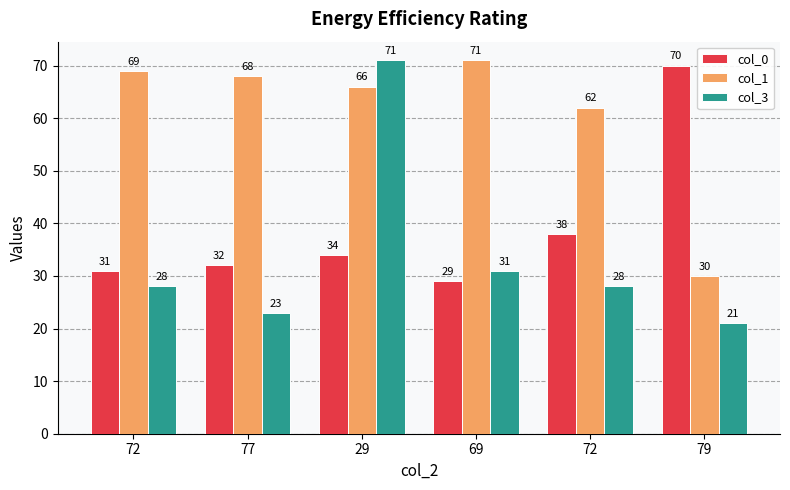

True or false: col_3 has a value of 50 at 69.

False